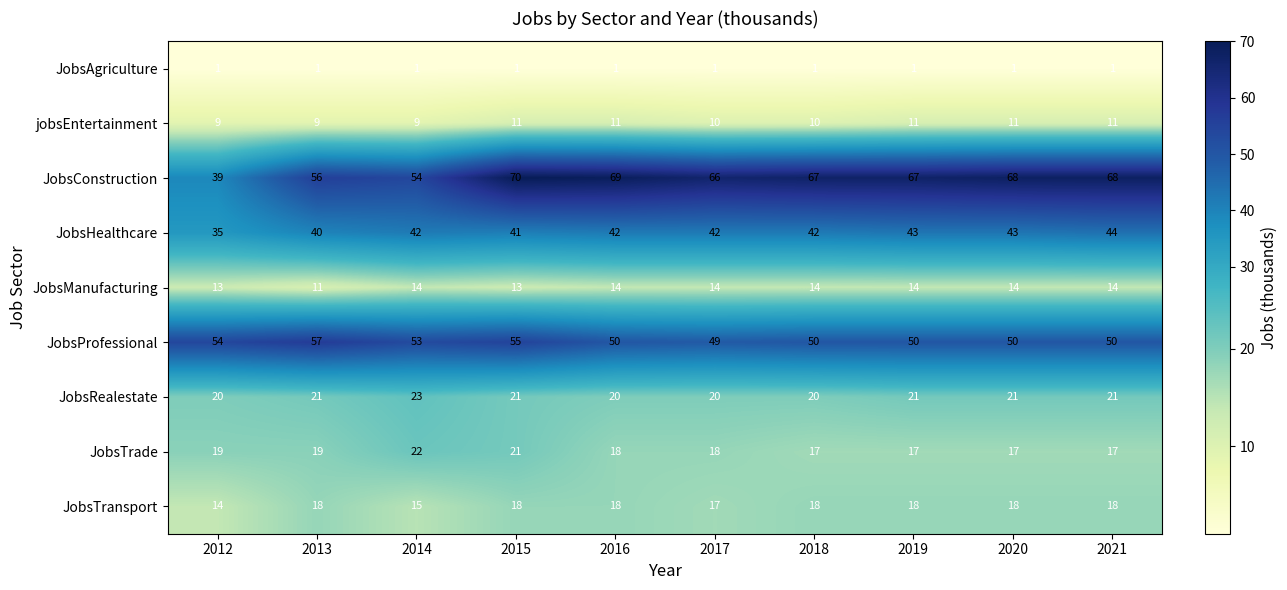

What is the total value across all series at 2018?

239